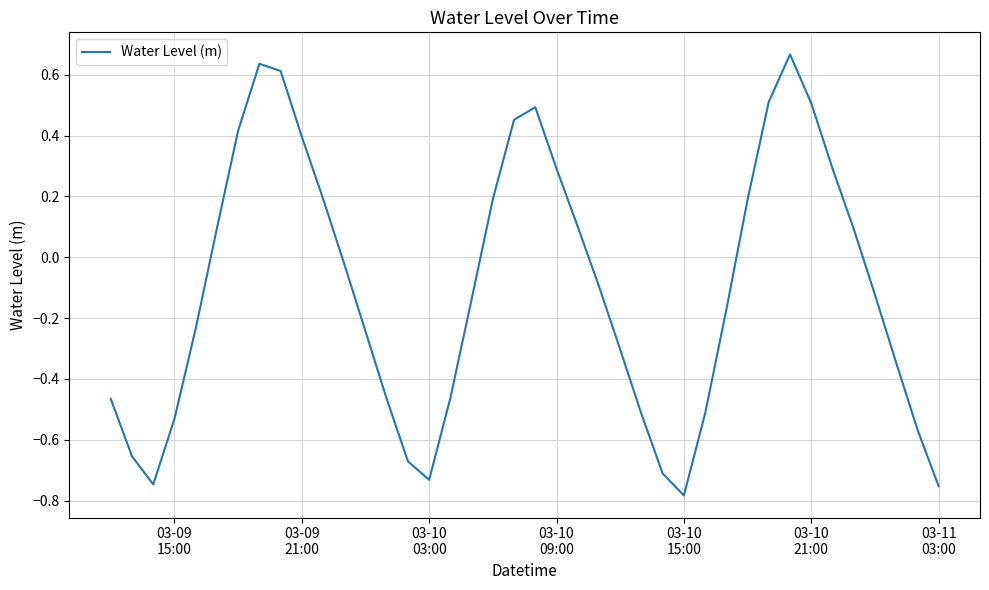

What is the average value?

-0.1